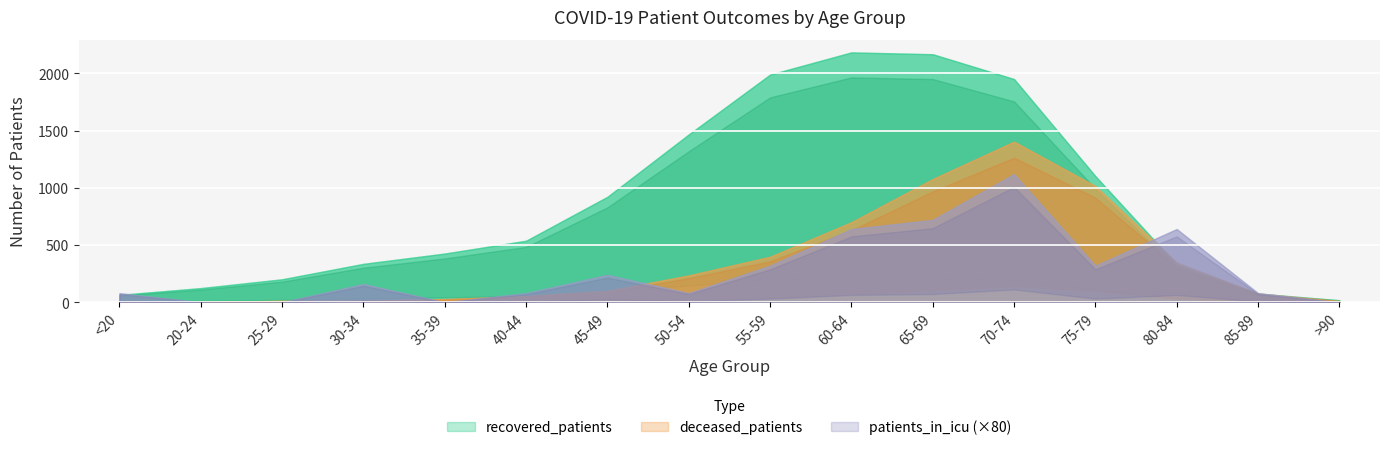

True or false: recovered_patients and patients_in_icu intersect in this chart.

False